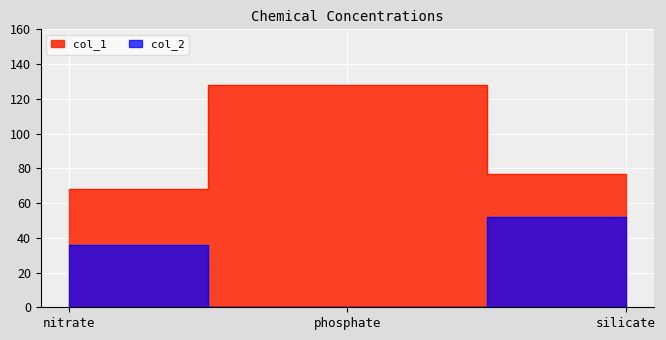

The value of col_2 at phosphate is 0. True or false?

True